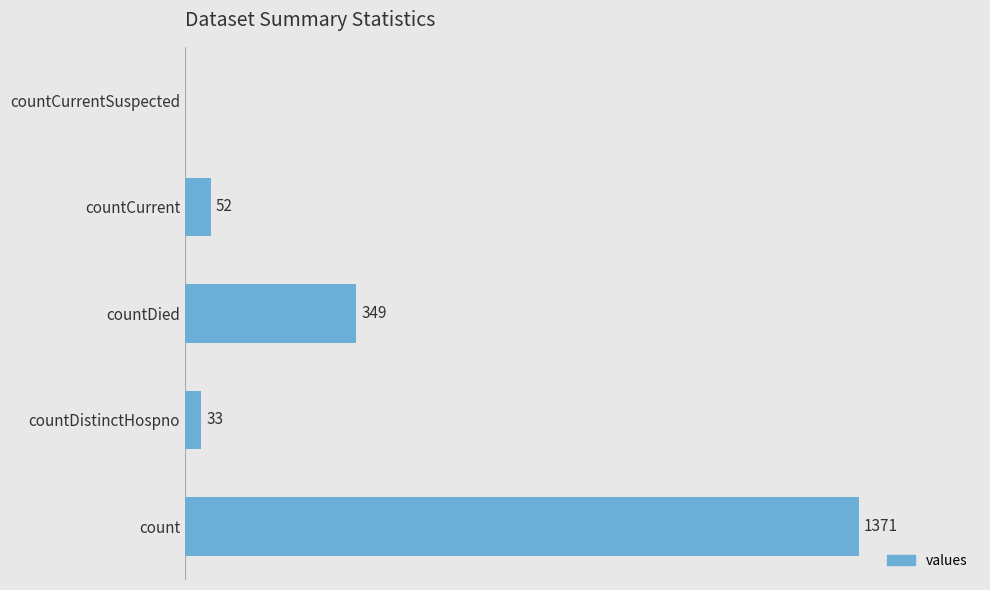

Between countCurrentSuspected and countDistinctHospno, which is larger?

countDistinctHospno